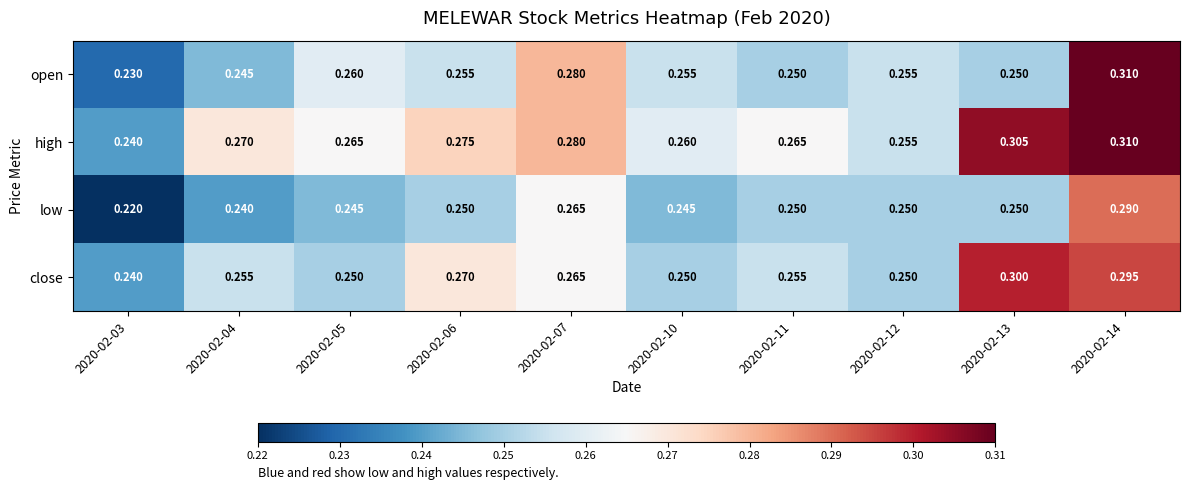

Between 2020-02-06 and 2020-02-07, which series saw the biggest shift?

open